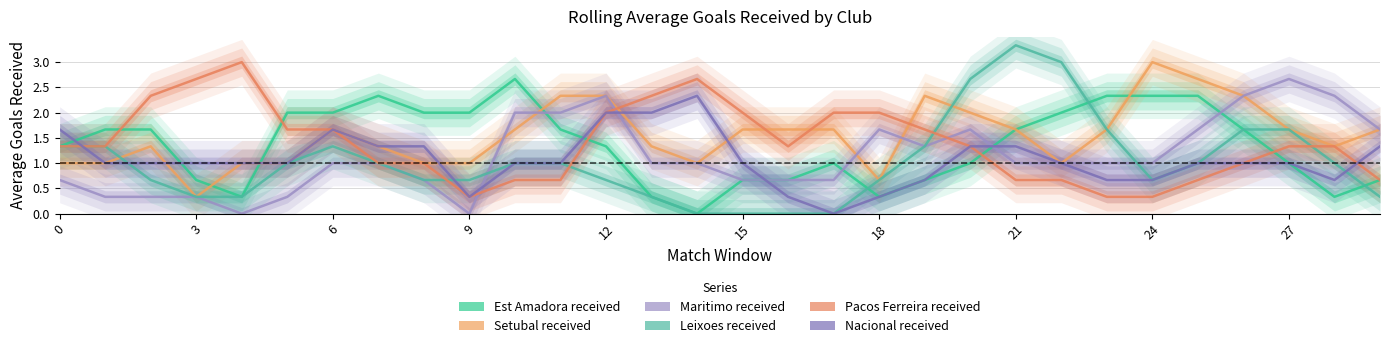

True or false: Setubal received has a value of 0.6 at 20.

False